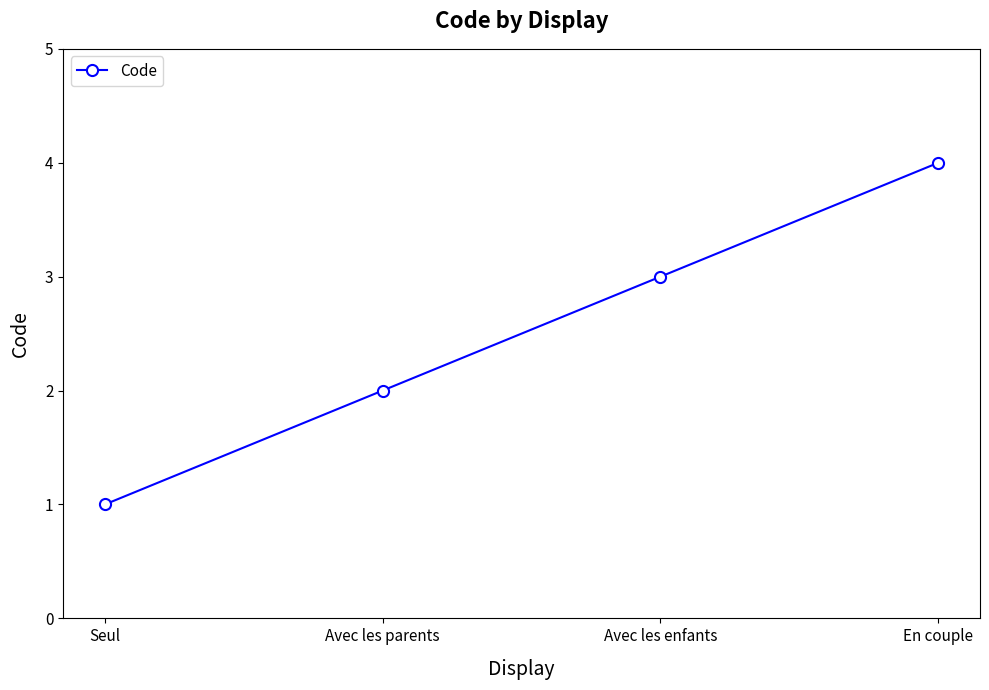

Reading left to right, what are all the values shown in this chart?

1	2	3	4